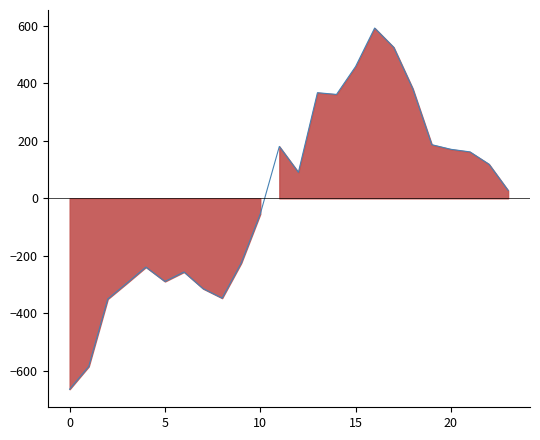

List the labels in order of value, largest first.

16, 17, 15, 18, 13, 14, 19, 11, 20, 21, 22, 12, 23, 10, 9, 4, 6, 5, 3, 7, 8, 2, 1, 0